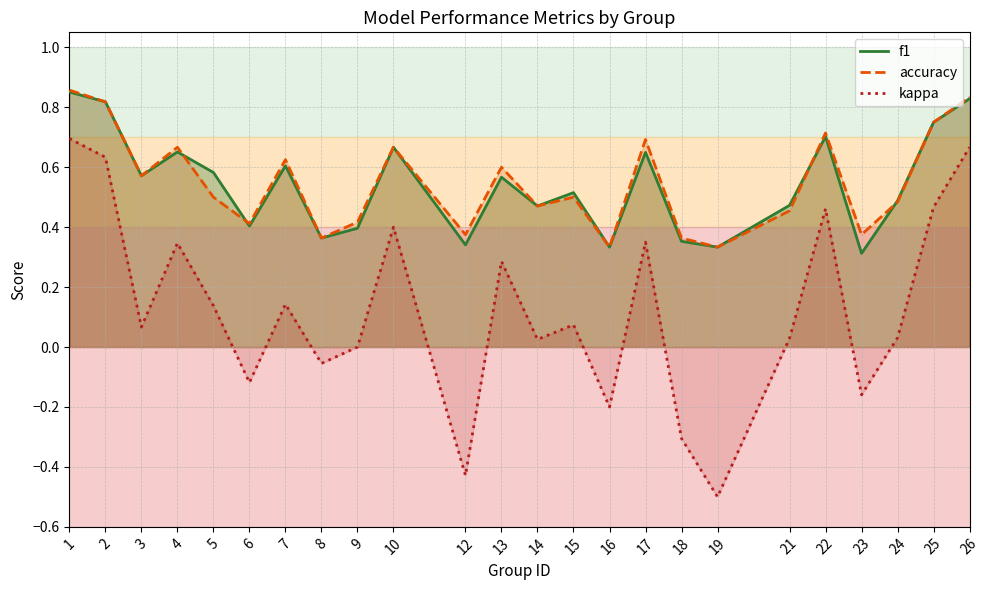

What is the value of the f1 point at the 18th from the left?

0.3